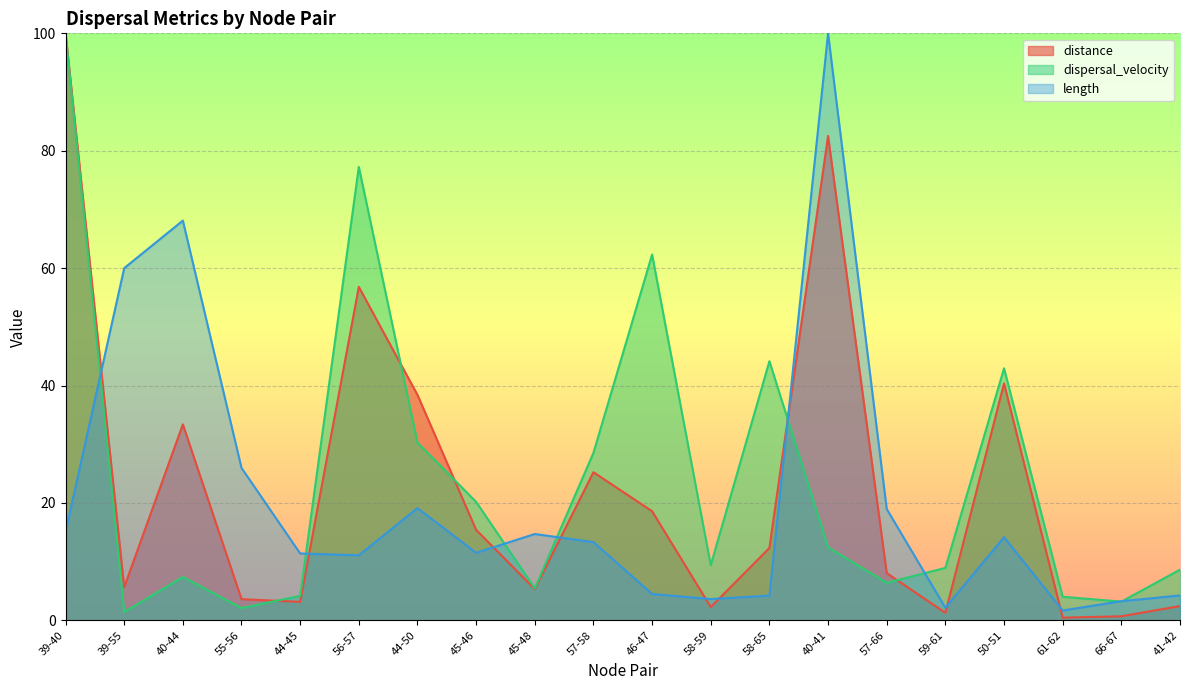

What are all the series names shown in the legend?

distance, dispersal_velocity, length